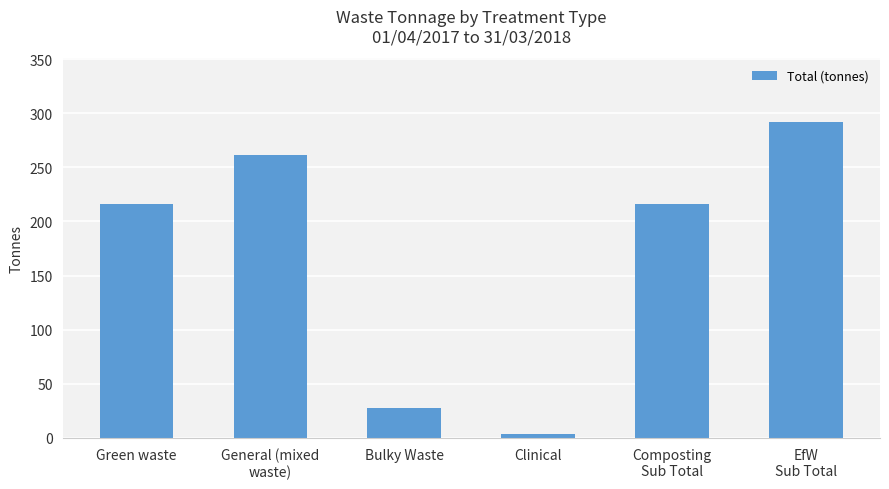

What is the average value?

169.4